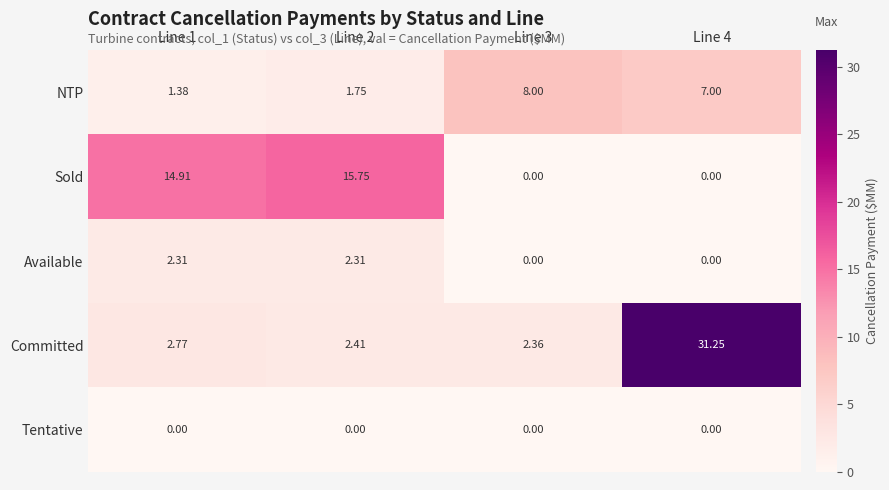

Which series has the widest spread of values?

Committed